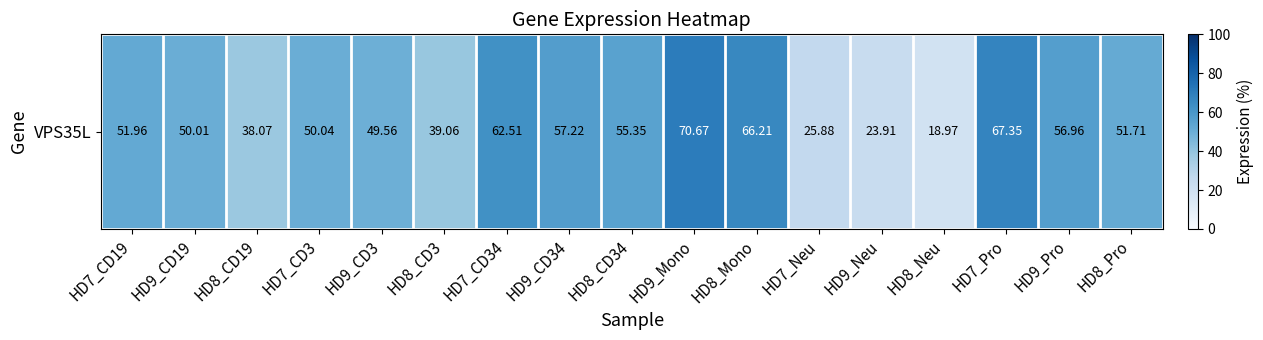

How many categories are shown in the chart?

17